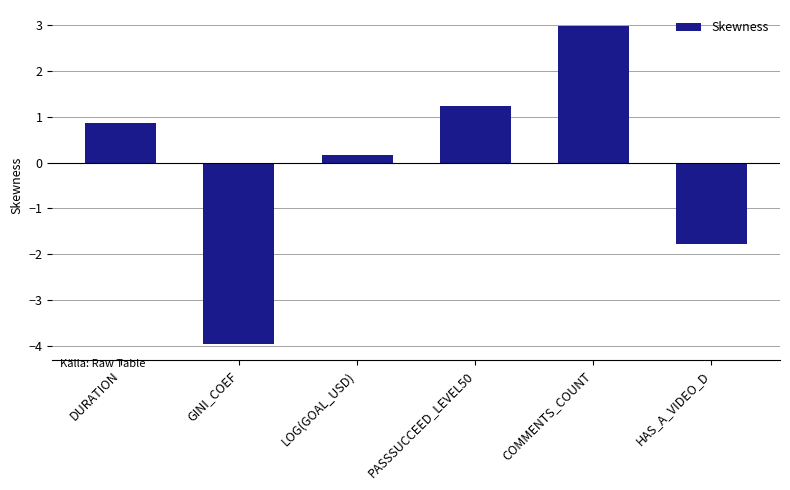

How many bars are there in total?

6